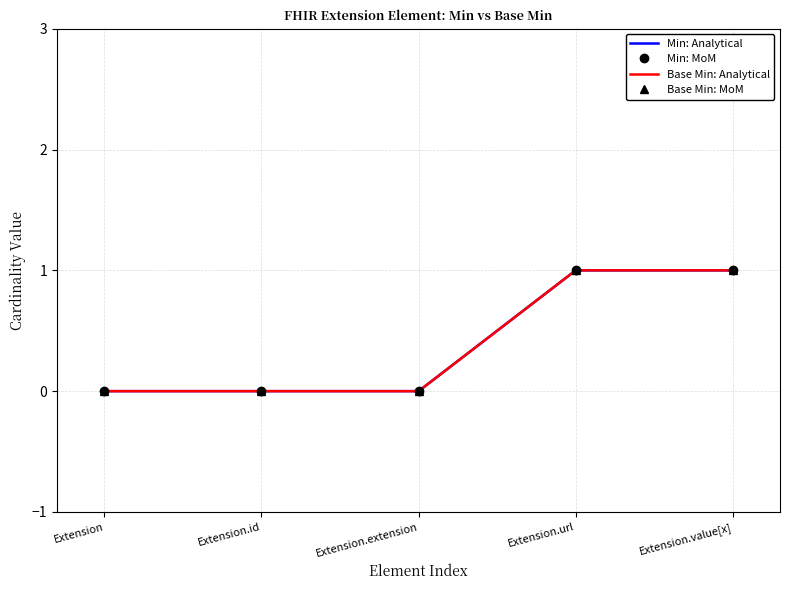

Is this an area chart (filled region under the line)?

No